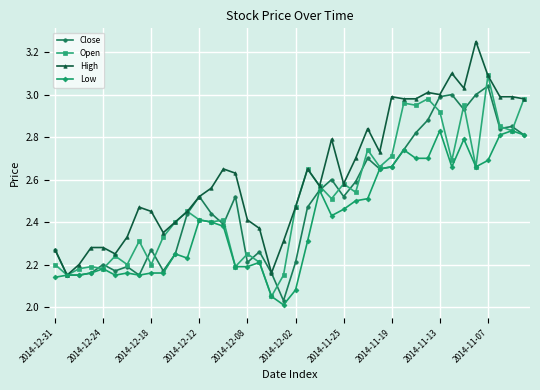

What are all the series names shown in the legend?

Close, Open, High, Low